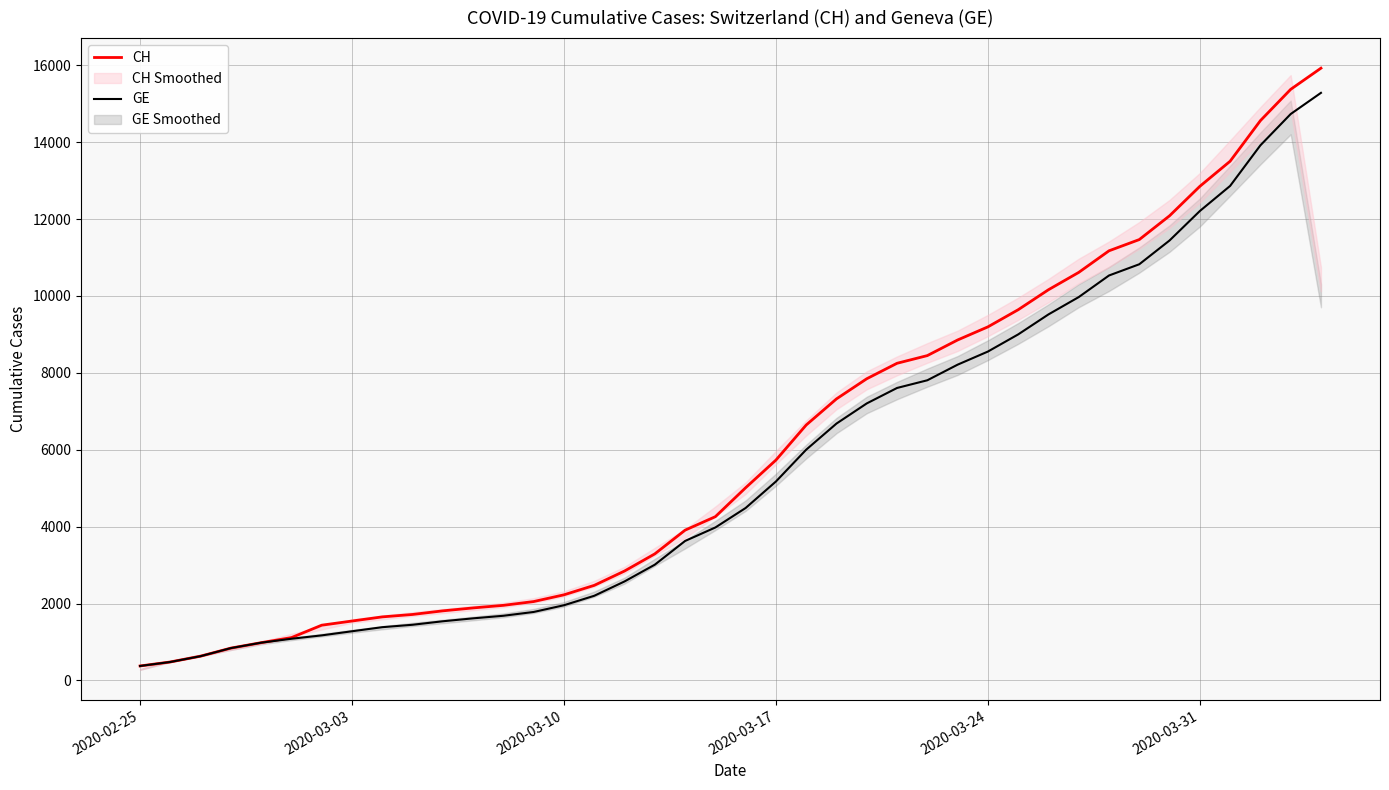

What is the value of the GE point at the 24th from the left?

6681